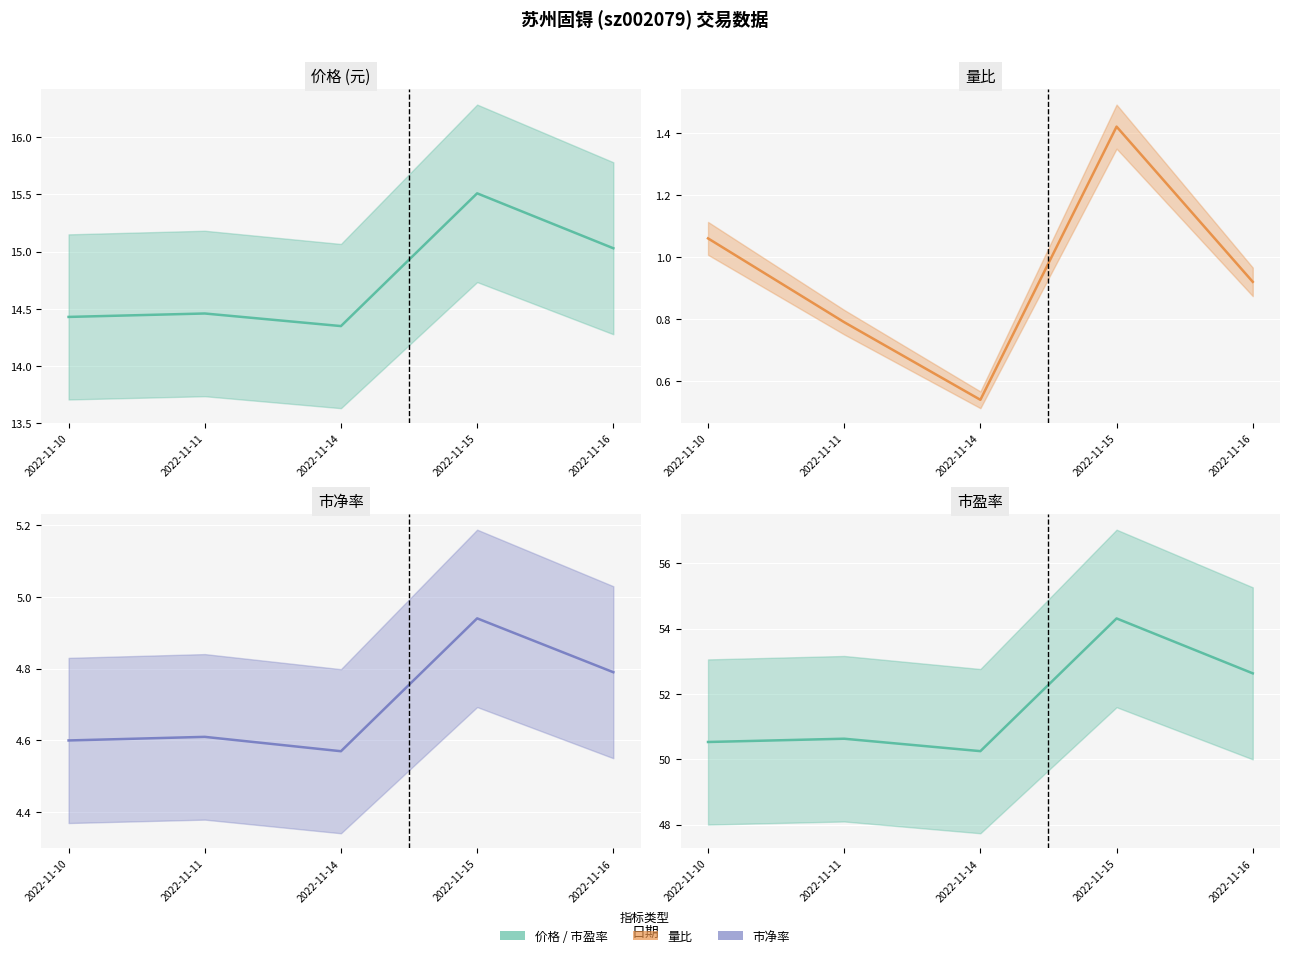

The value of 量比 at 2022-11-11 is 0.2. True or false?

False